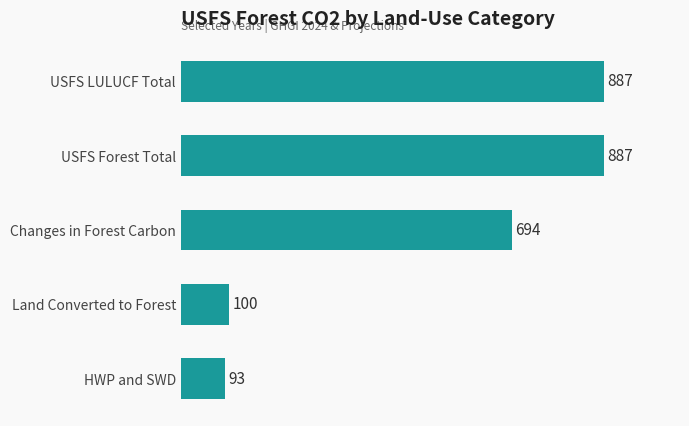

True or false: the data shows 887.4 at USFS LULUCF Total.

True